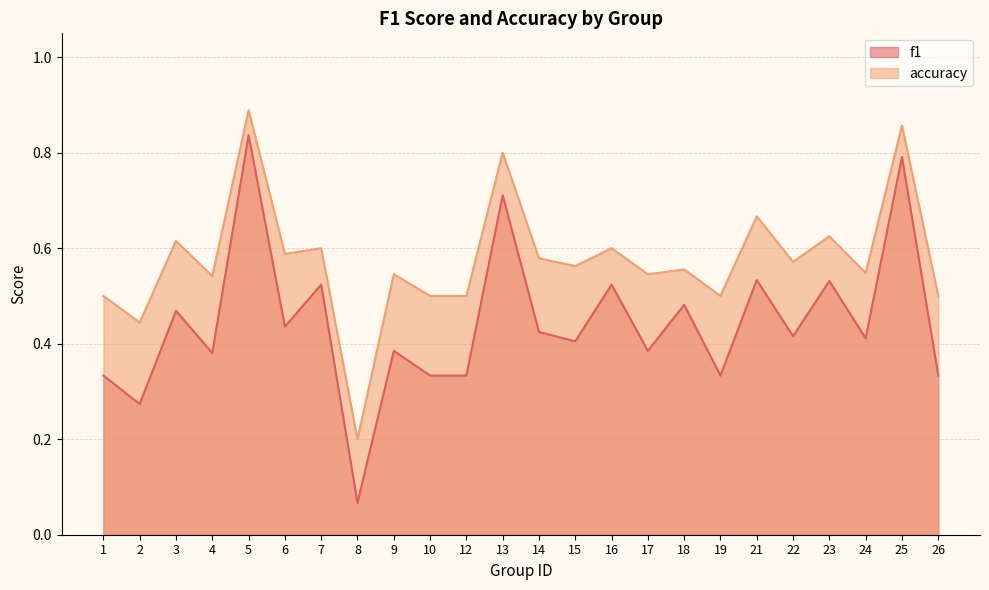

What are all the series names shown in the legend?

f1, accuracy